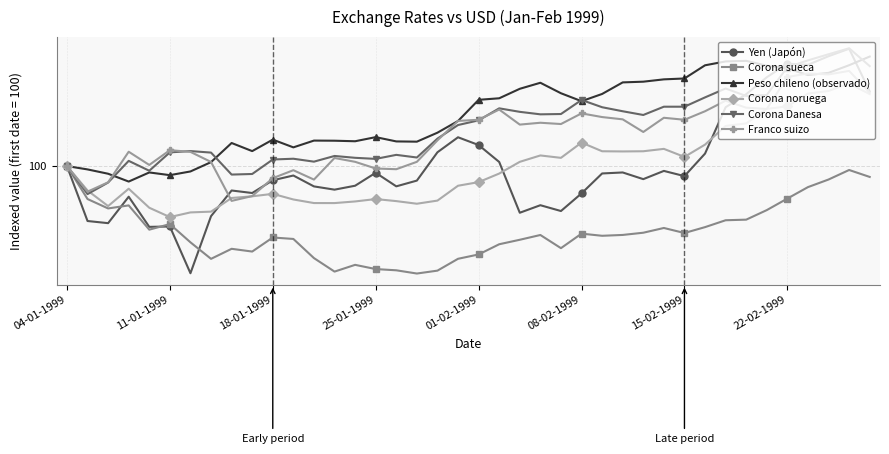

Does the chart display data point markers on the line(s)?

Yes